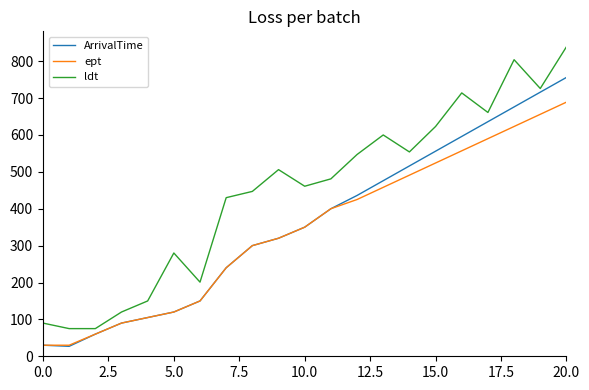

How many values in the ept series are below 350?

10